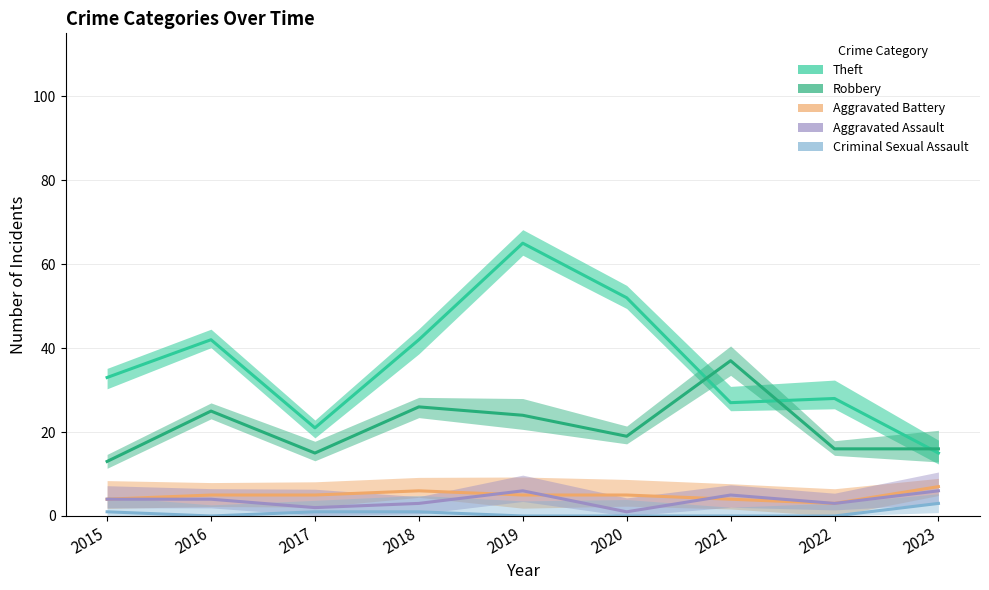

Where do Robbery and Theft first cross each other?

2020 and 2021